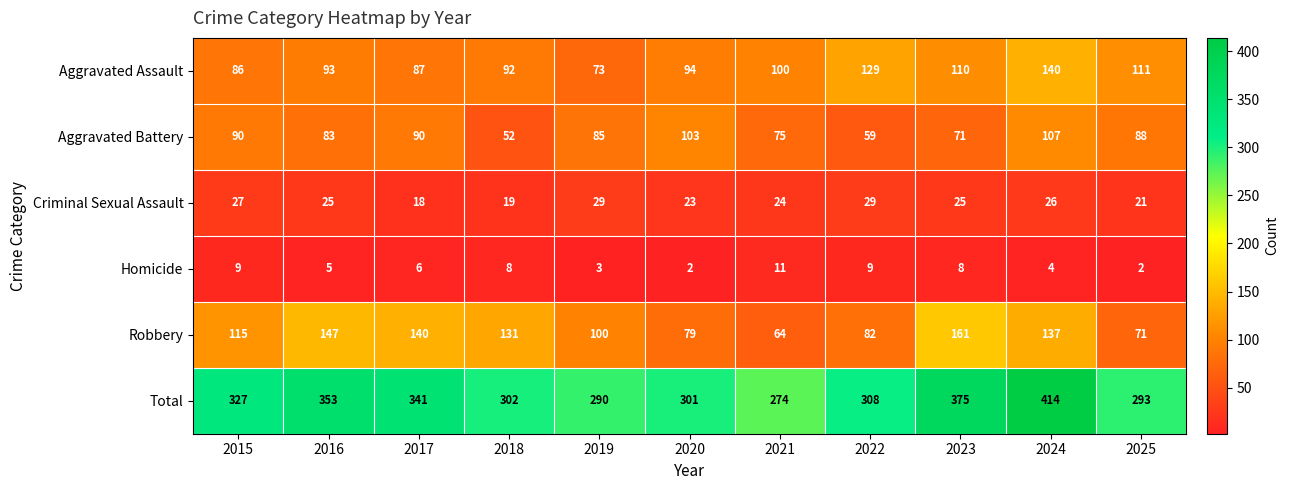

What is the sum of all Homicide values?

67